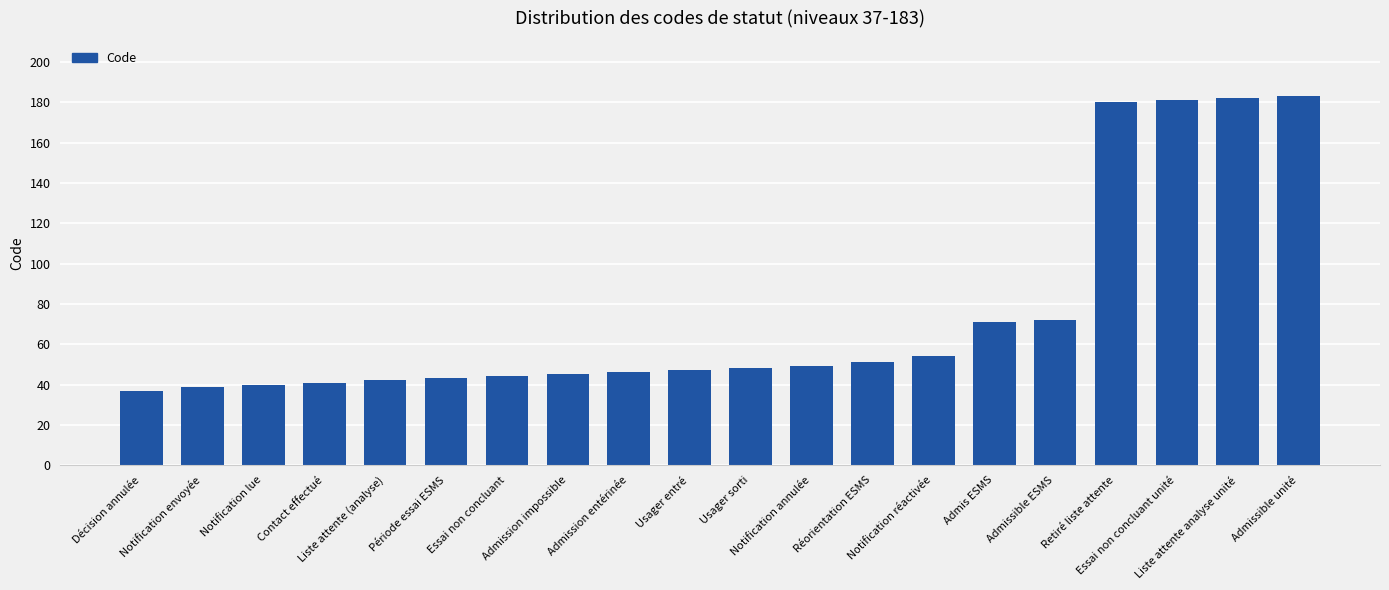

Reading right to left, transcribe all the data shown in this chart.

183	182	181	180	72	71	54	51	49	48	47	46	45	44	43	42	41	40	39	37